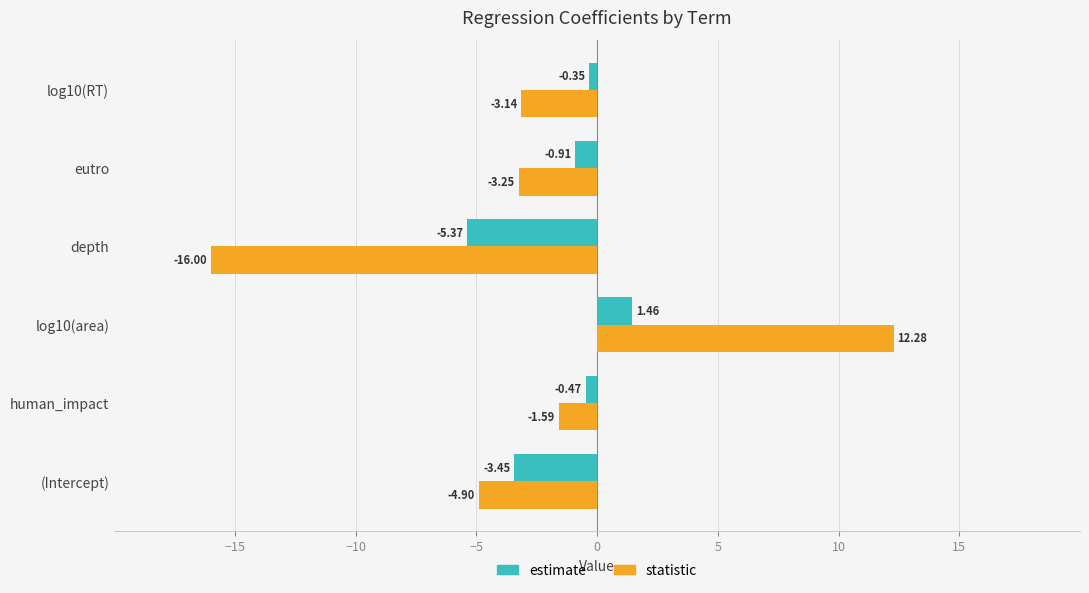

What is the total value across all series at human_impact?

-2.1